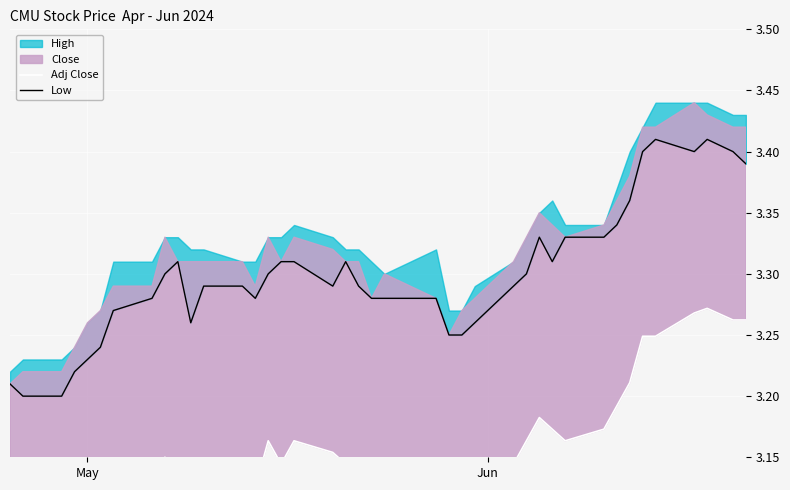

True or false: Low has more than 2 interior local peaks.

True